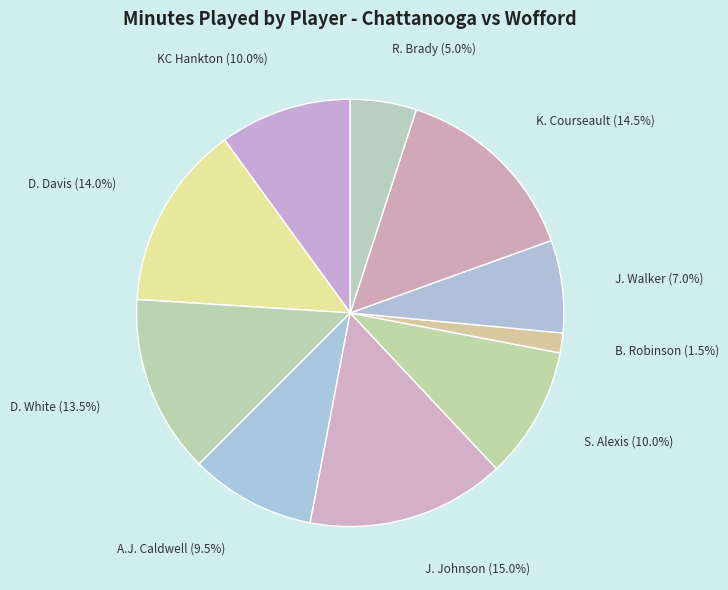

What is the largest slice in the pie chart?

J. Johnson